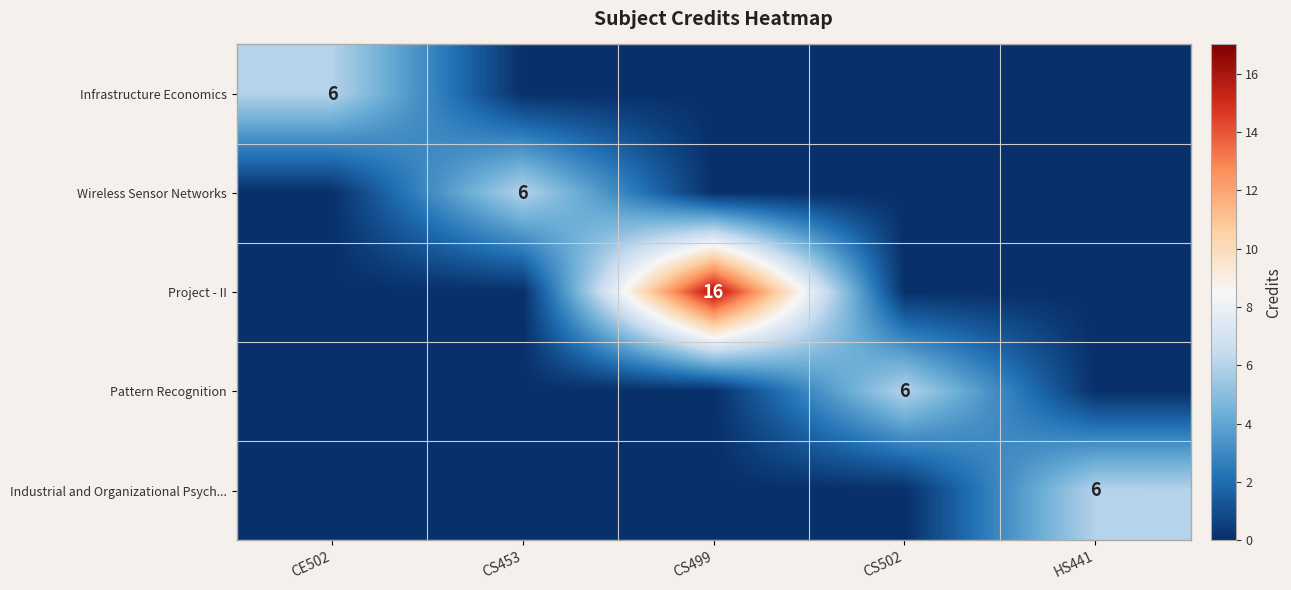

The value of Wireless Sensor Networks at CS453 is 6. True or false?

True